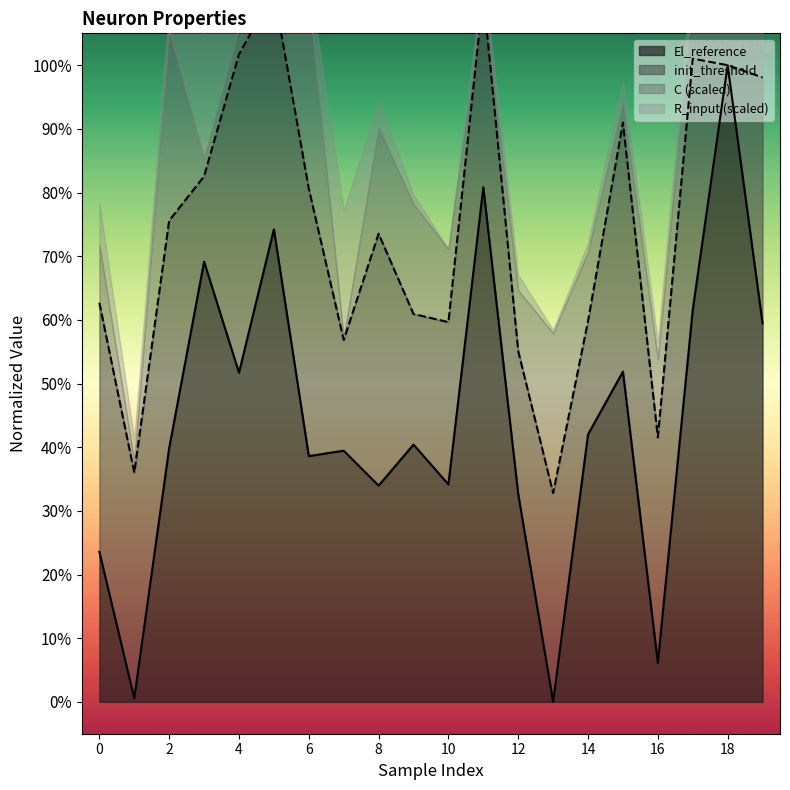

Which label corresponds to the smallest value in the chart?

13